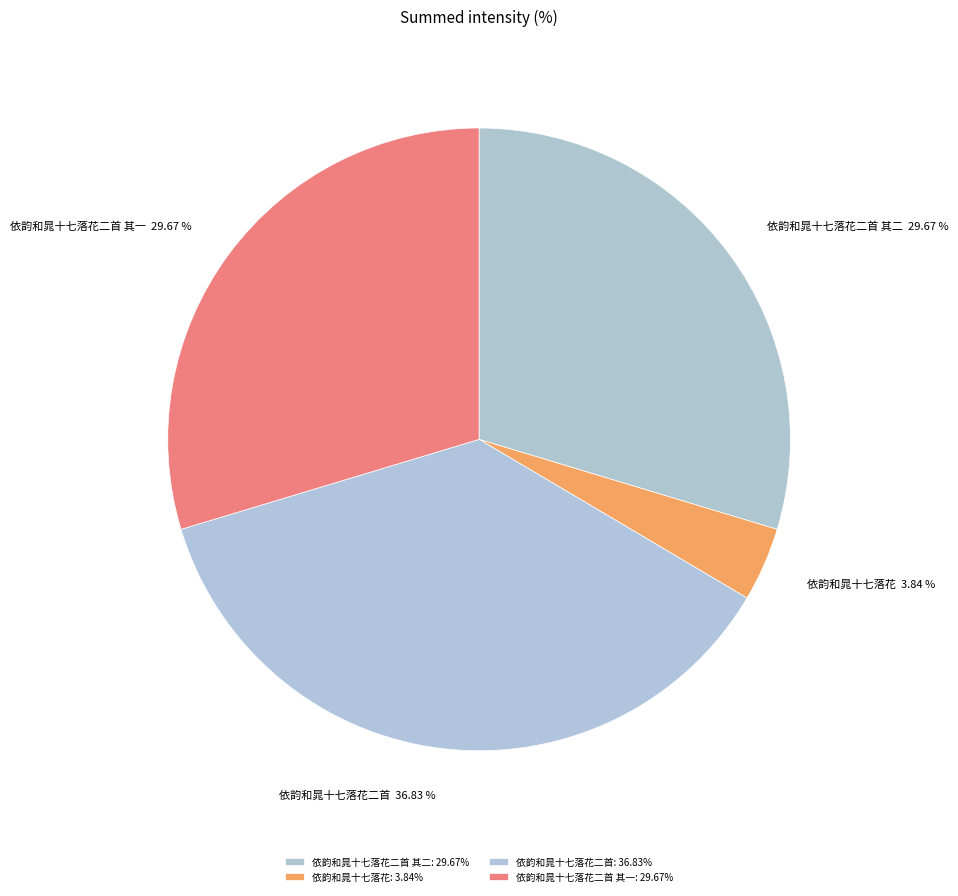

Count the number of slices in the pie.

4